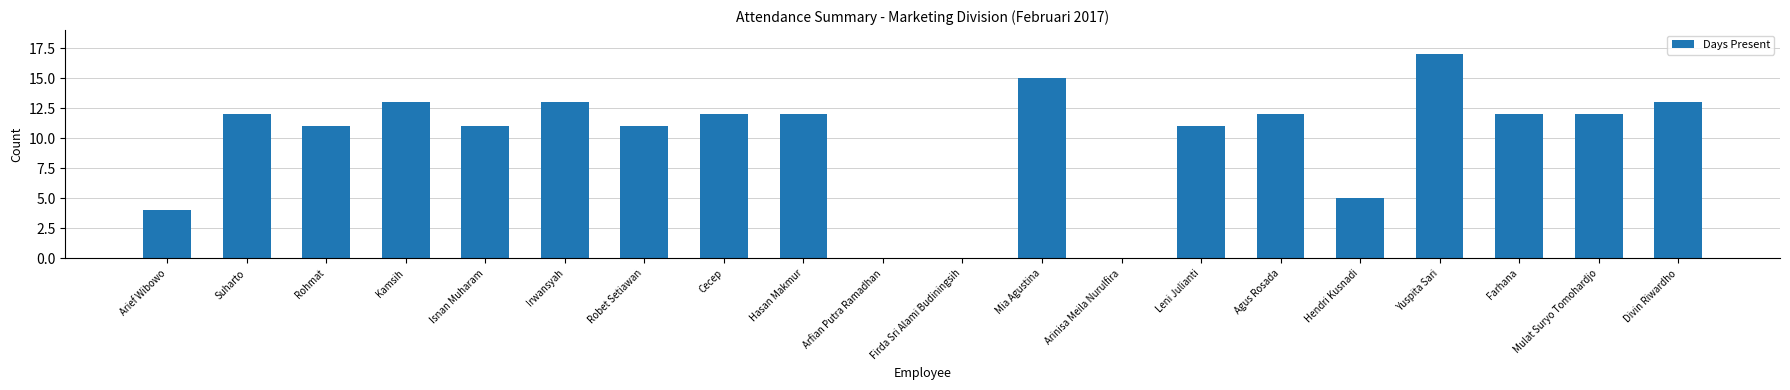

What is the difference between the values at Arinisa Meila Nurulfira and Kamsih?

13